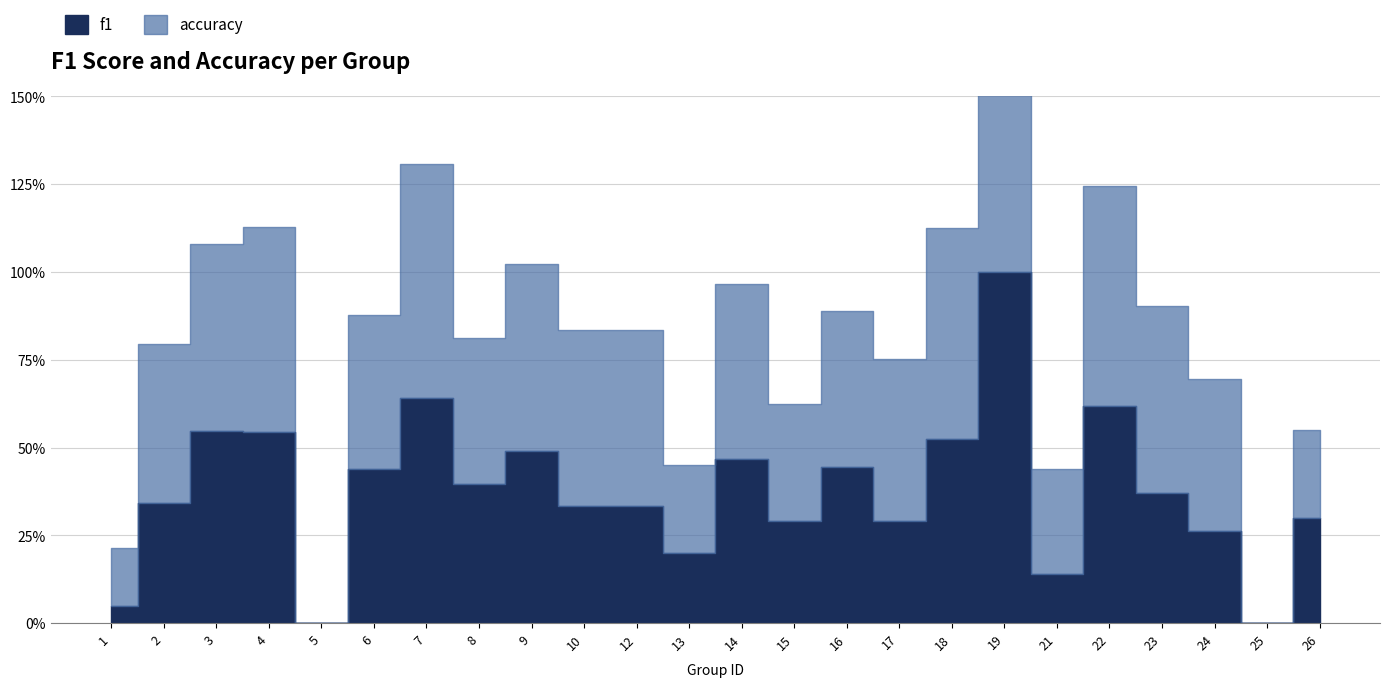

Which series has the largest total across all categories?

accuracy